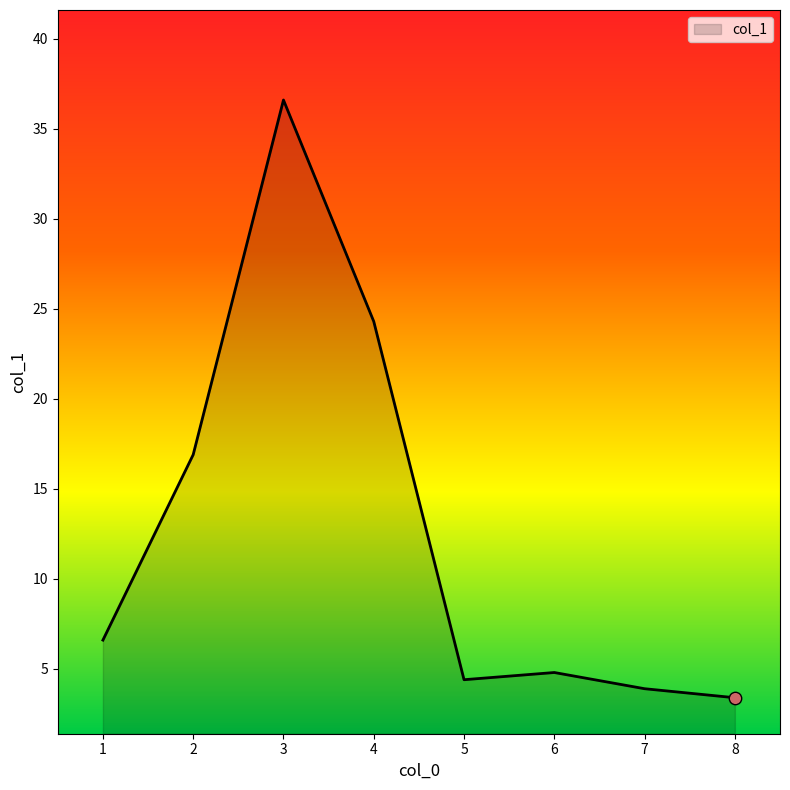

Between 4 and 5, which is larger?

4